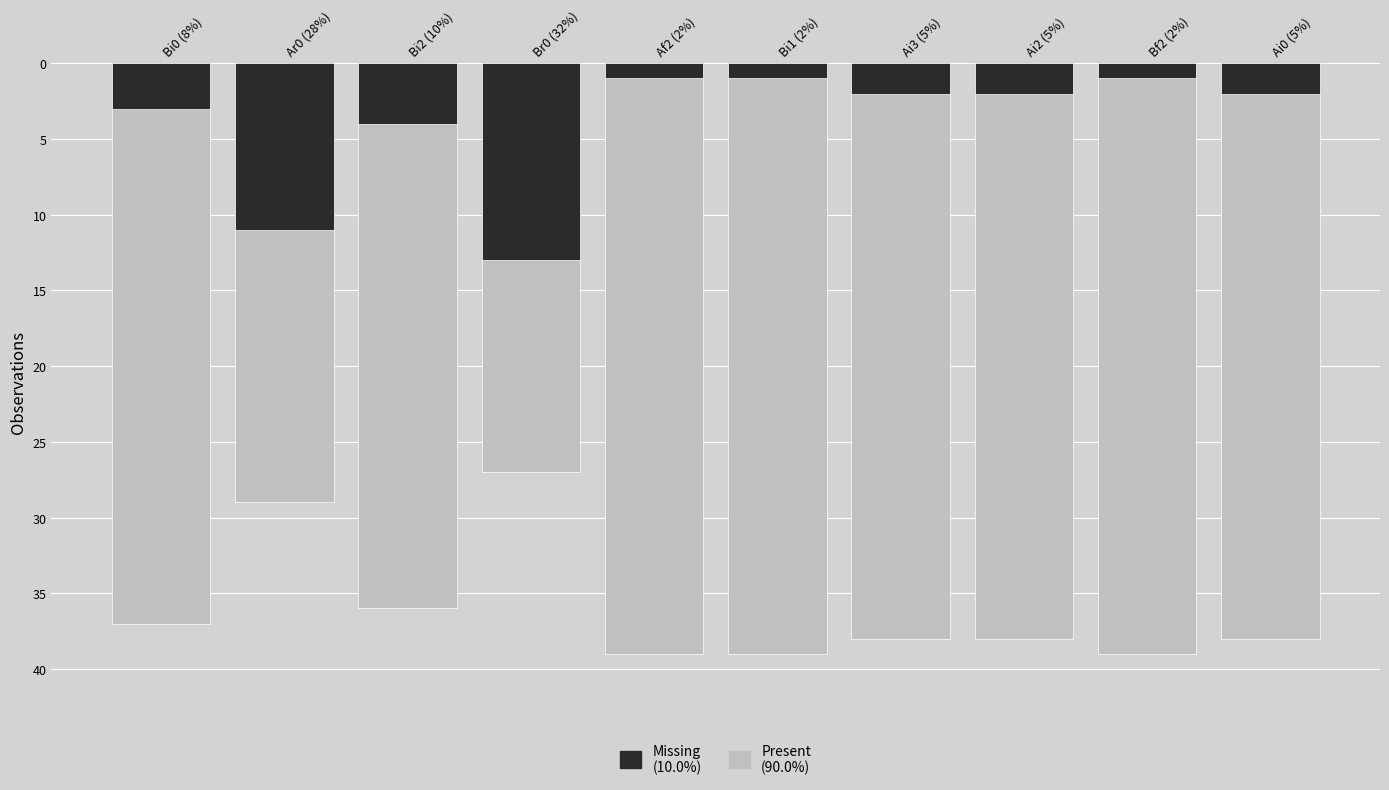

How many bars are there in each group?

2